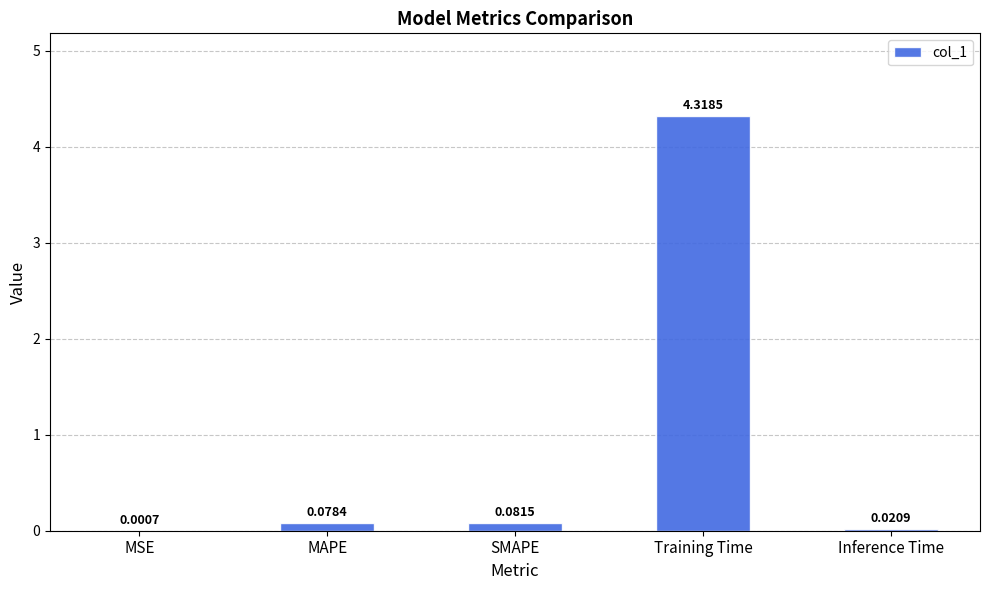

Are the bars grouped side by side (vs. stacked)?

No